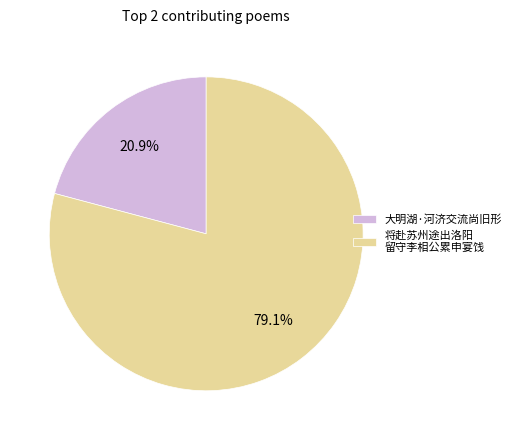

Which has a higher value, 大明湖·河济交流尚旧形 or 将赴苏州途出洛阳 留守李相公累申宴饯?

将赴苏州途出洛阳 留守李相公累申宴饯